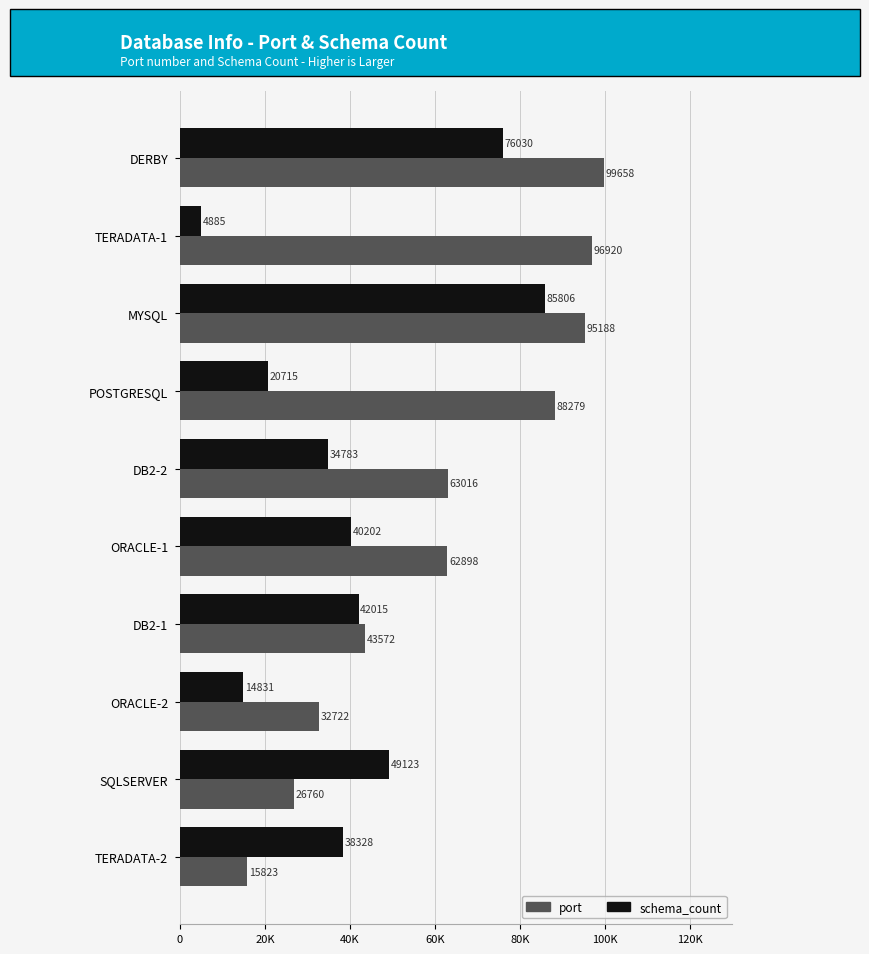

What is the sum of all port values?

624836